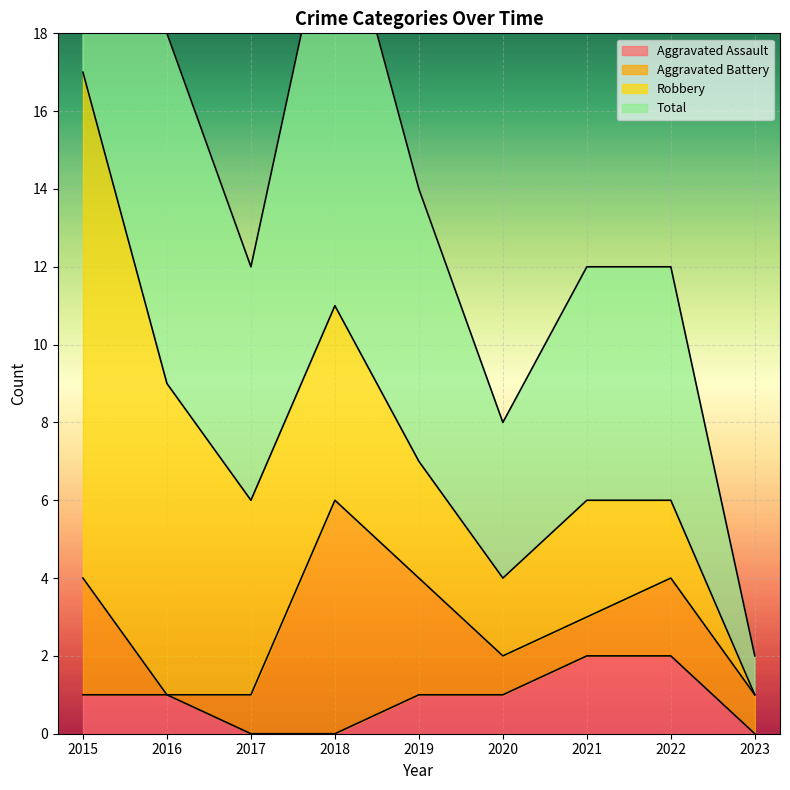

True or false: Total and Aggravated Assault cross at least once.

False